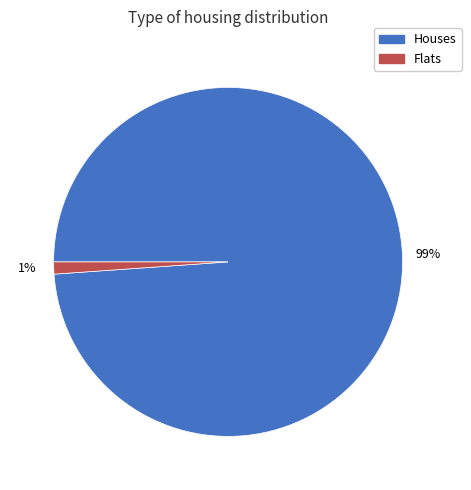

To the nearest percent, what is the difference between the largest and smallest slice percentages?

98%